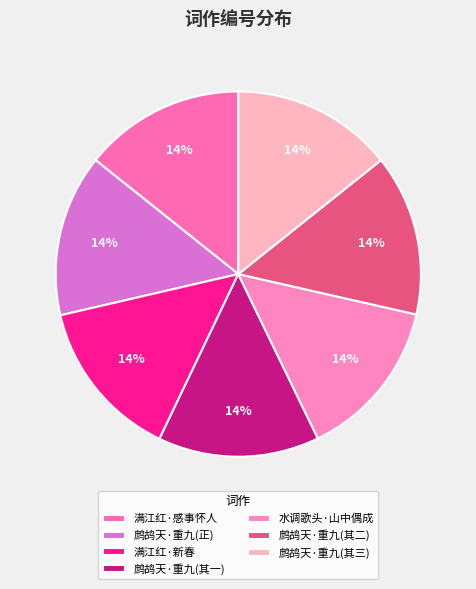

Count the number of slices in the pie.

7